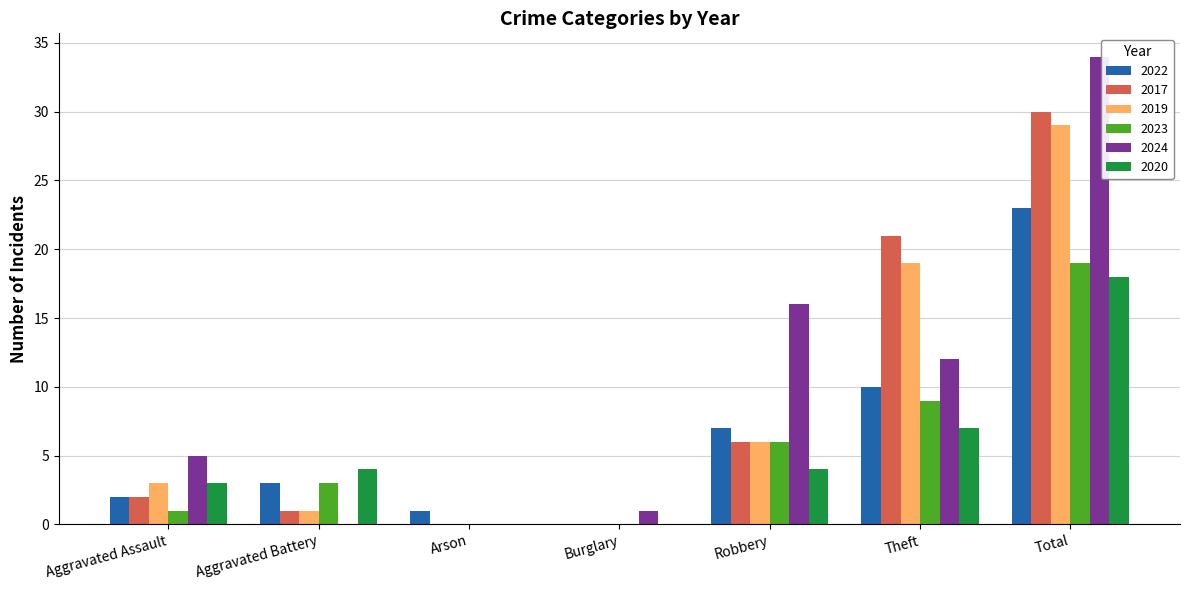

Which label corresponds to the largest value in the chart?

Total